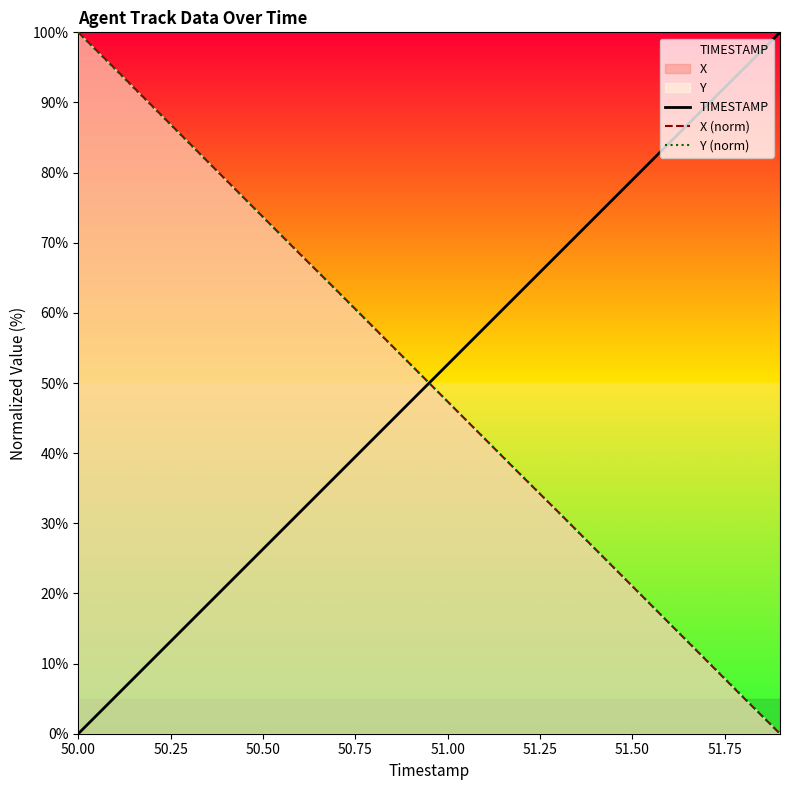

Which series ends up on top after the final intersection of X (norm) and TIMESTAMP?

TIMESTAMP